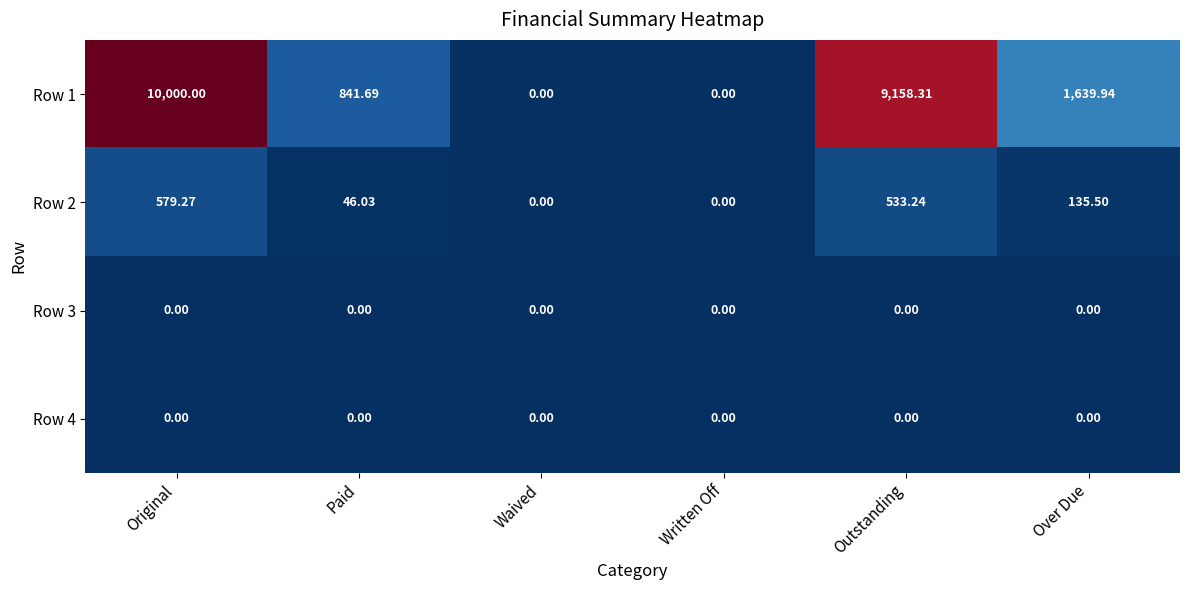

Is the value of Row 1 at Over Due greater than the value of Row 2 at Over Due?

Yes